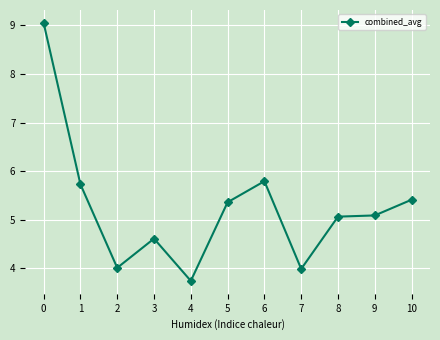

True or false: there are more than 0 points higher than both neighbors.

True